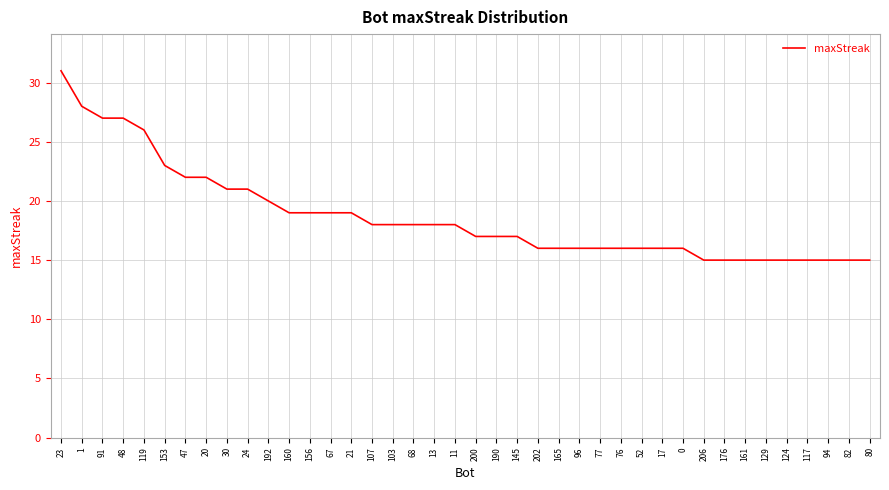

What is the approximate value at 47, to the nearest 5?

20